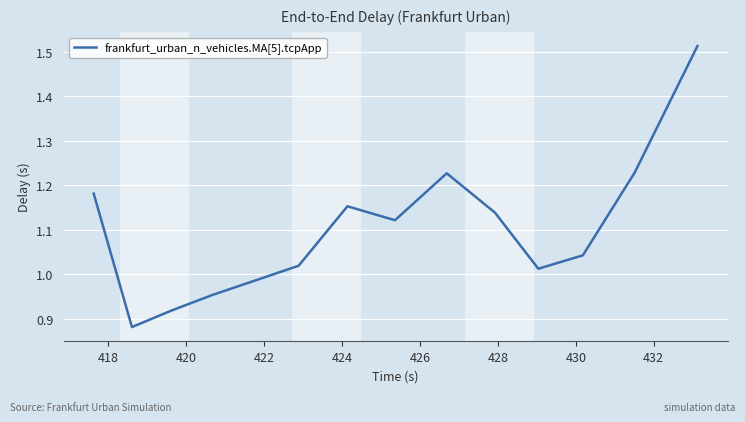

What is the difference between the maximum and minimum values?

0.6